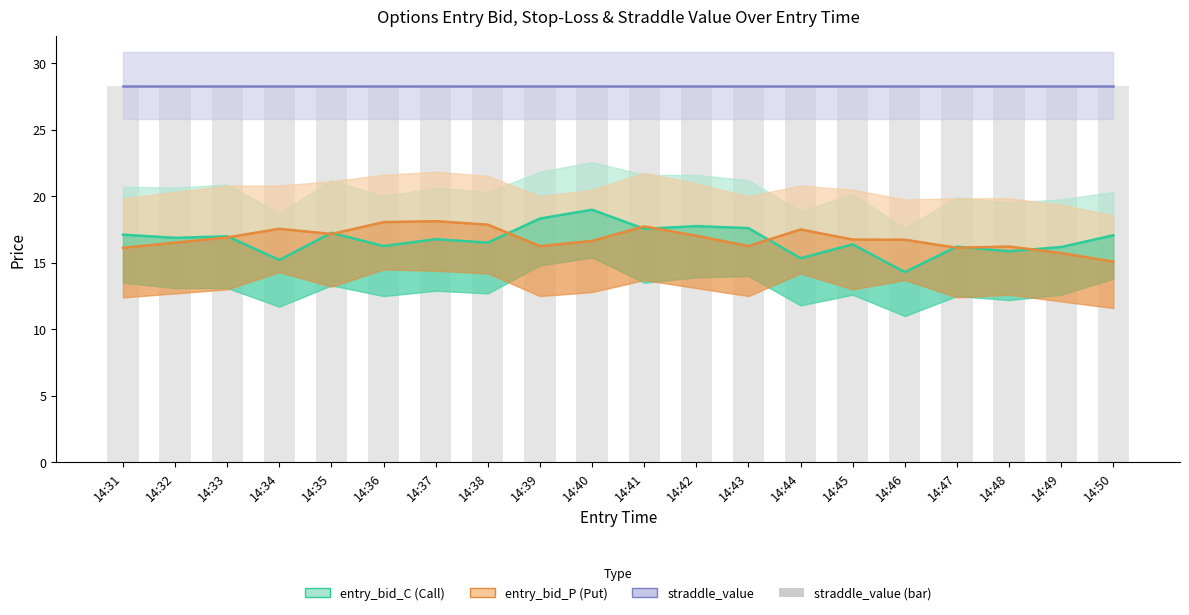

At 14:36, list the series in order from smallest to largest.

entry_bid_C, entry_bid_P, straddle_value